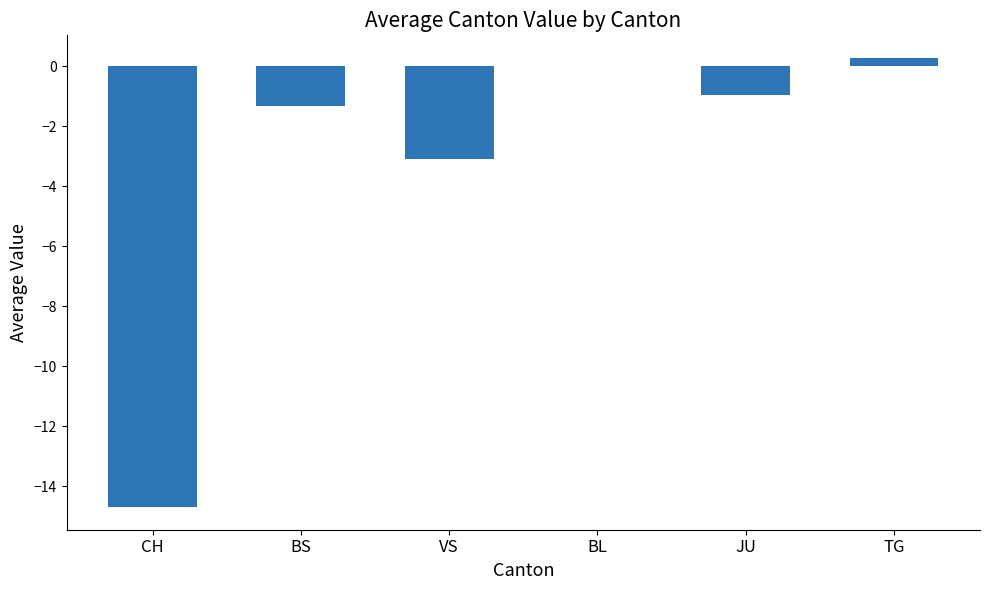

How many data points does each series have?

6